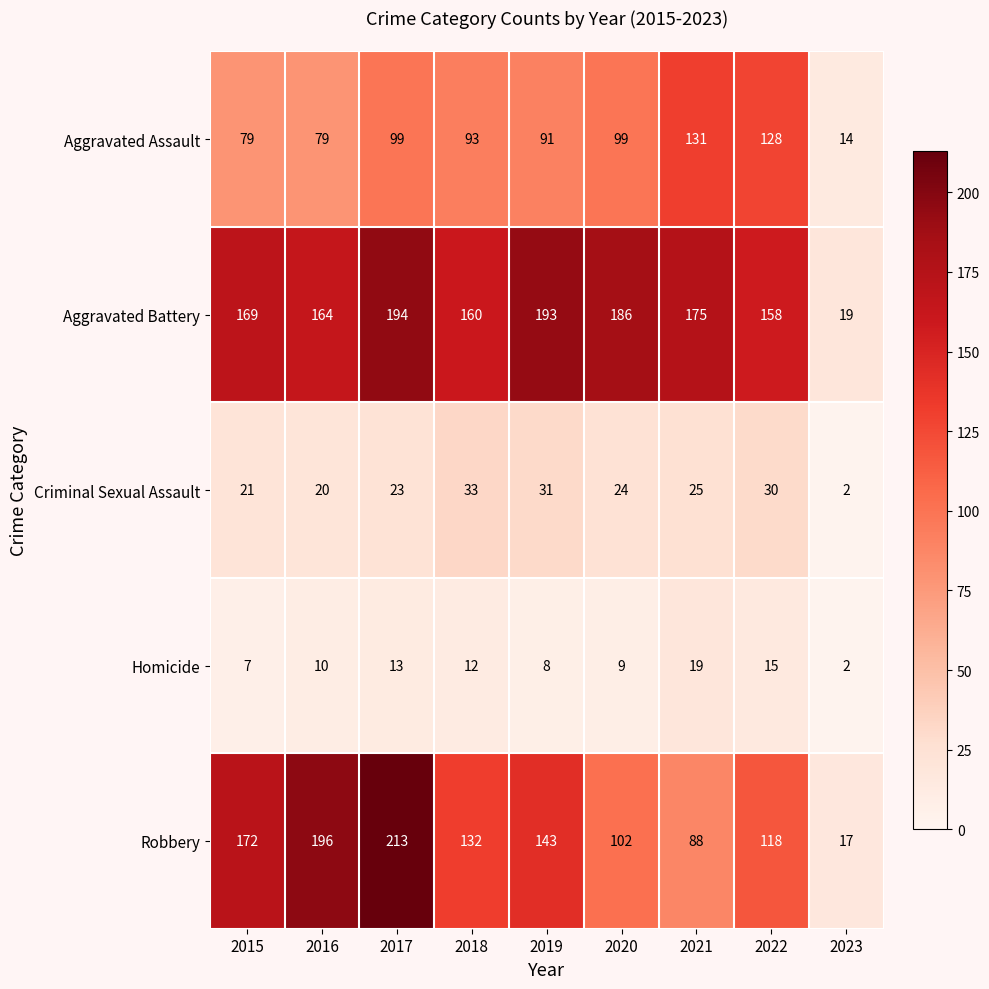

At which label does Robbery reach its peak?

2017